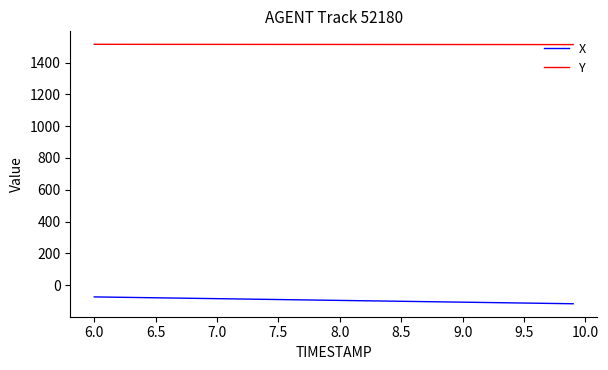

What is the difference between the maximum and minimum values in the X series?

43.0